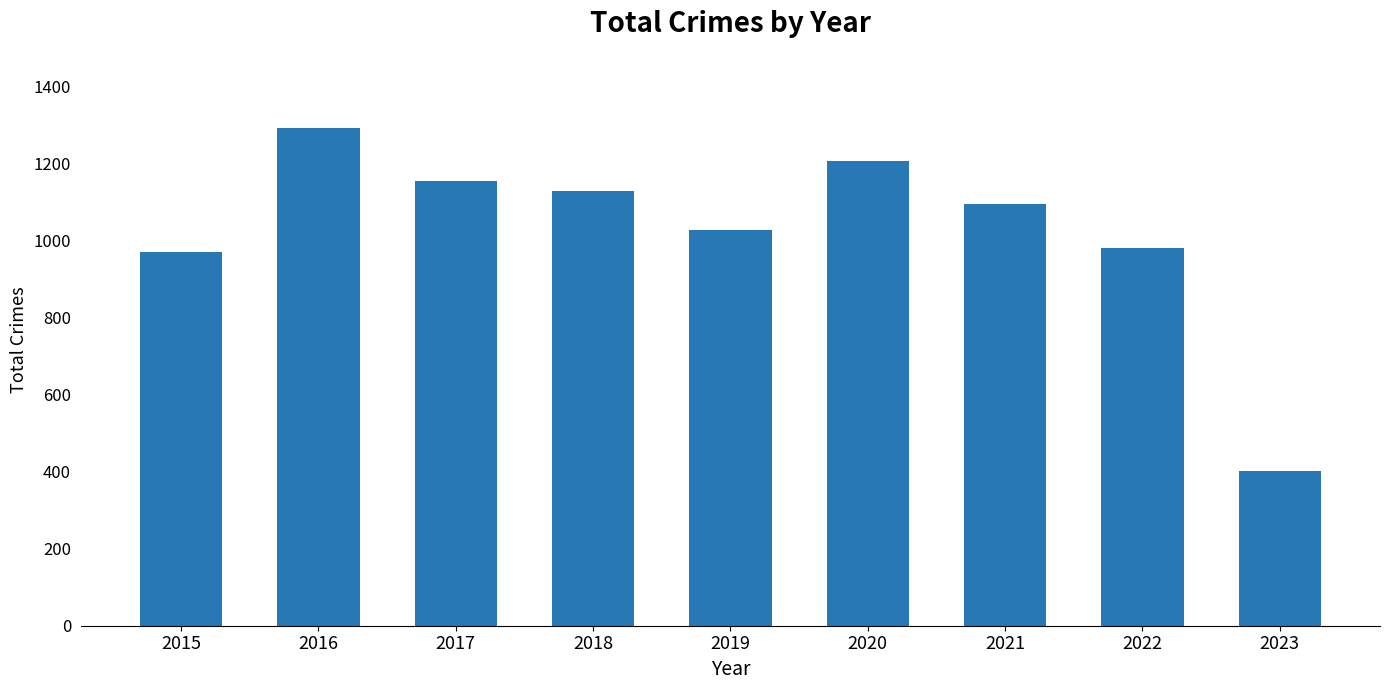

How many data points are less than 1095?

4